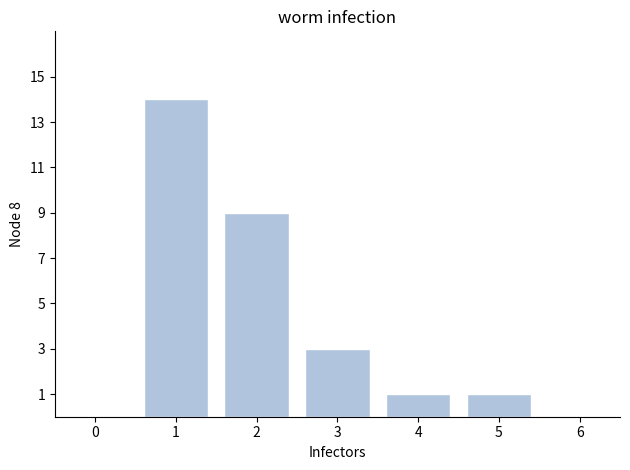

Reading left to right, list all the values displayed in this chart.

1=14	2=9	3=3	4=1	5=1